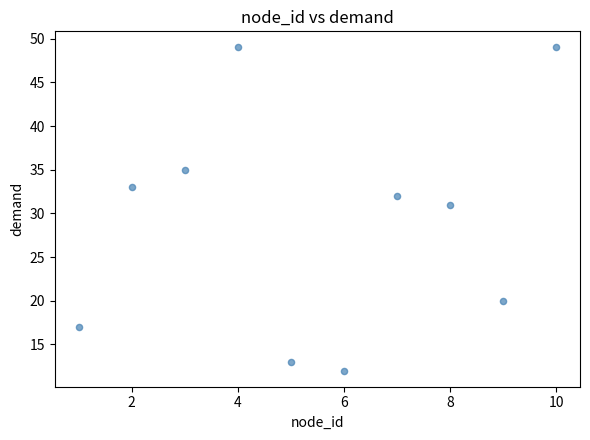

What Y value in the scatter plot is closest to 30?

31